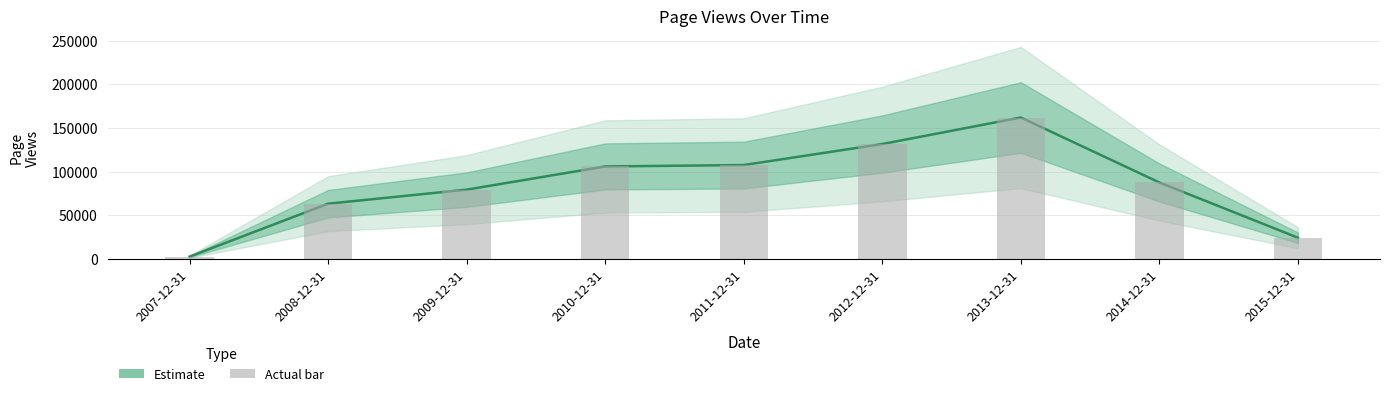

What is the label of the 3rd bar from the right?

2013-12-31